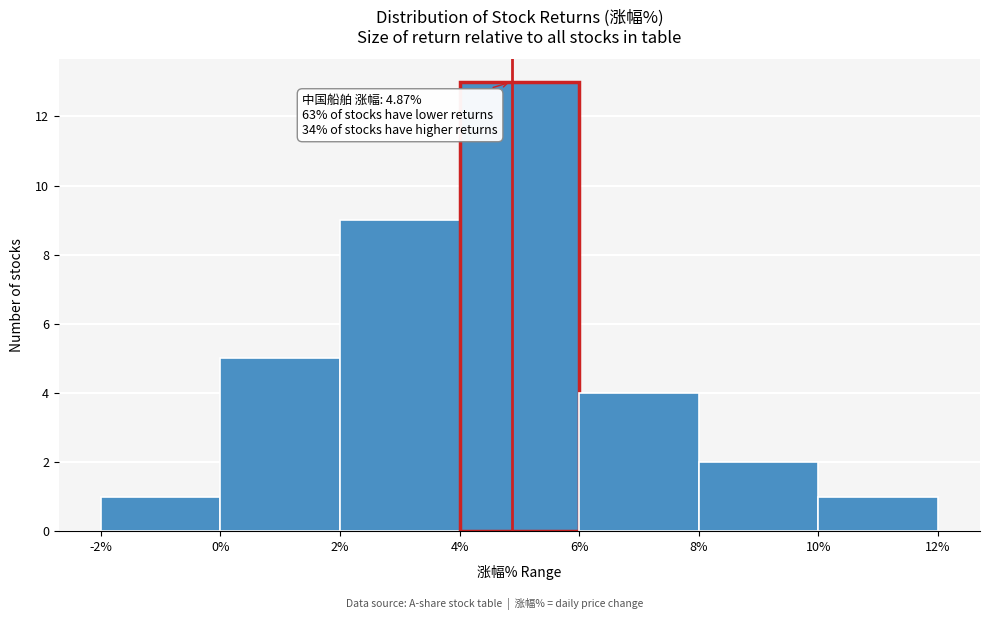

Over which range of the x-axis is the bar tallest?

4% to 6%